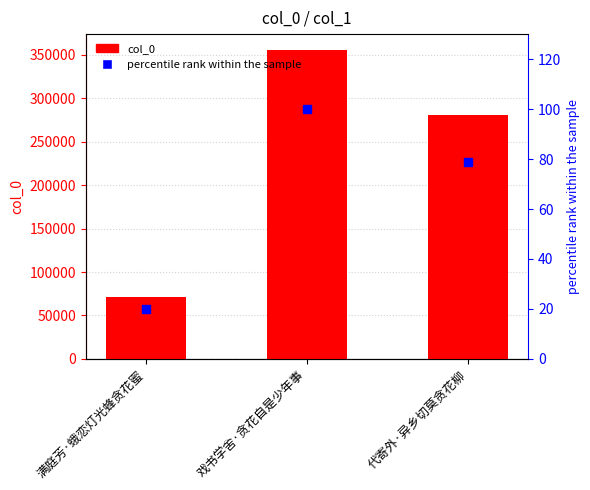

At which category does the chart reach its peak across all series?

戏书学舍·贪花自是少年事